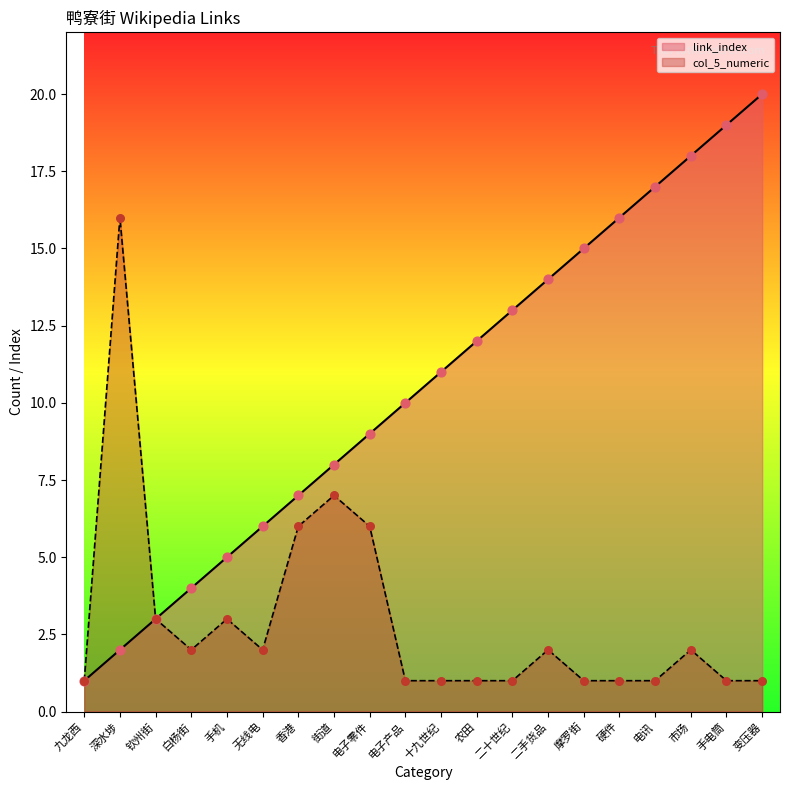

Which series has the widest spread of Y values?

link_index